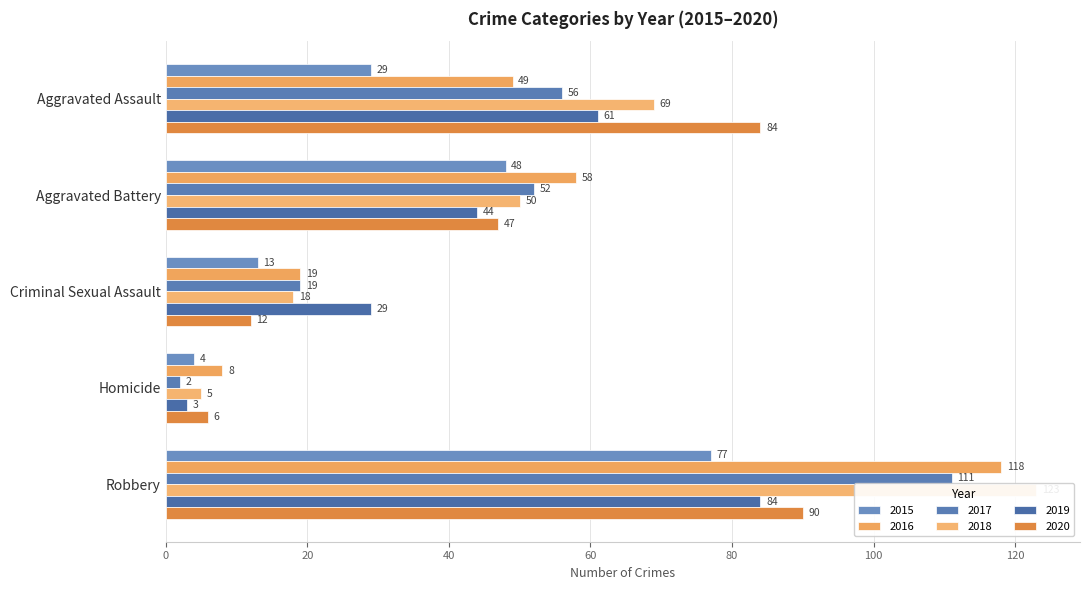

What is the difference between the maximum and second lowest values in the 2015 series?

64